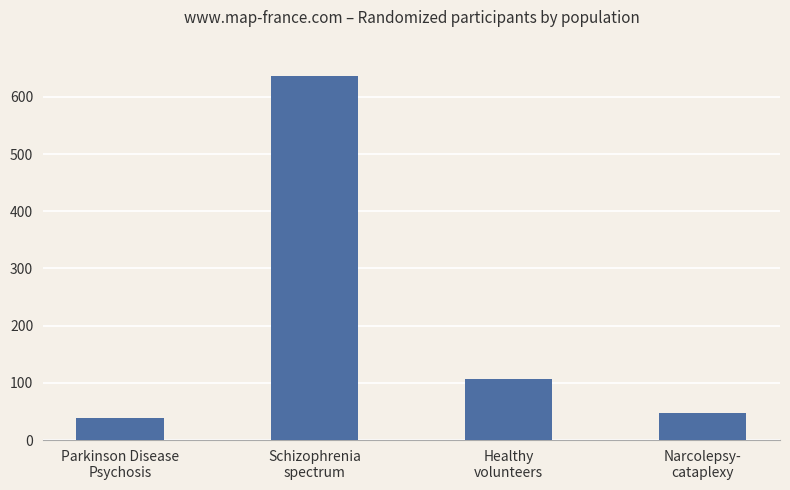

What is the approximate value at Schizophrenia
spectrum, to the nearest 100?

600